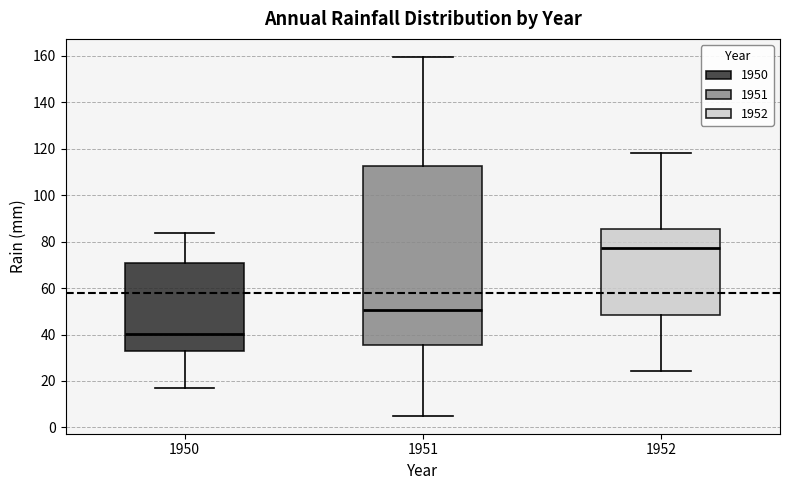

Reading left to right, transcribe this box plot: for each box, give where its median line is, the range the box spans, and where its two whiskers end, as read against the y-axis. The values are not printed on the chart, so give them approximately, as read against the axis.

1950: median 40, box 32 to 70, whiskers 18 to 84
1951: median 50, box 36 to 112, whiskers 6 to 160
1952: median 78, box 48 to 86, whiskers 24 to 118